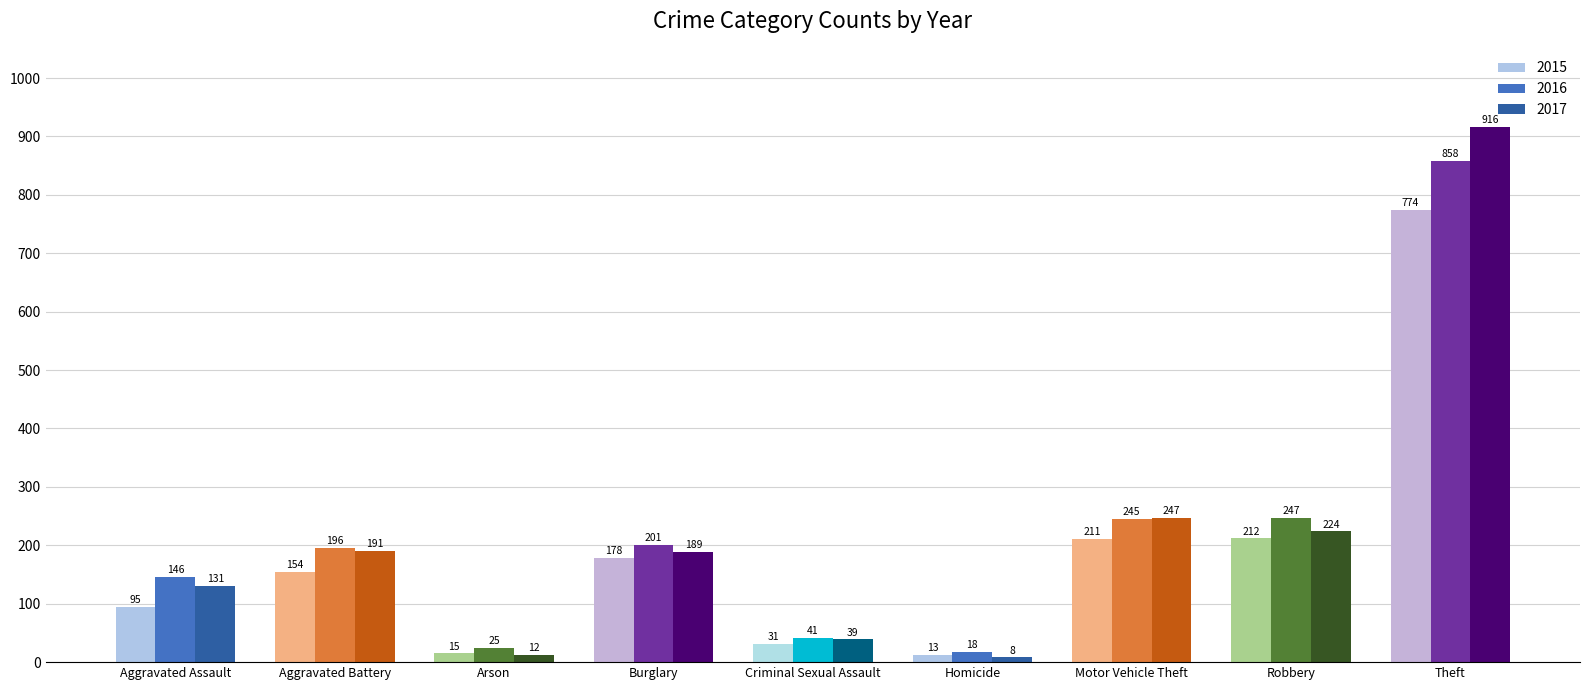

Reading left to right, what are all the values shown in this chart?

2015: Aggravated Assault=95	Aggravated Battery=154	Arson=15	Burglary=178	Criminal Sexual Assault=31	Homicide=13	Motor Vehicle Theft=211	Robbery=212	Theft=774
2016: Aggravated Assault=146	Aggravated Battery=196	Arson=25	Burglary=201	Criminal Sexual Assault=41	Homicide=18	Motor Vehicle Theft=245	Robbery=247	Theft=858
2017: Aggravated Assault=131	Aggravated Battery=191	Arson=12	Burglary=189	Criminal Sexual Assault=39	Homicide=8	Motor Vehicle Theft=247	Robbery=224	Theft=916